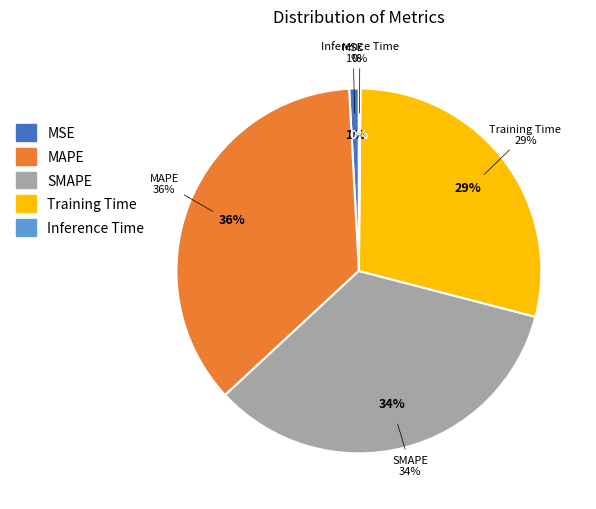

Count the number of slices in the pie.

5